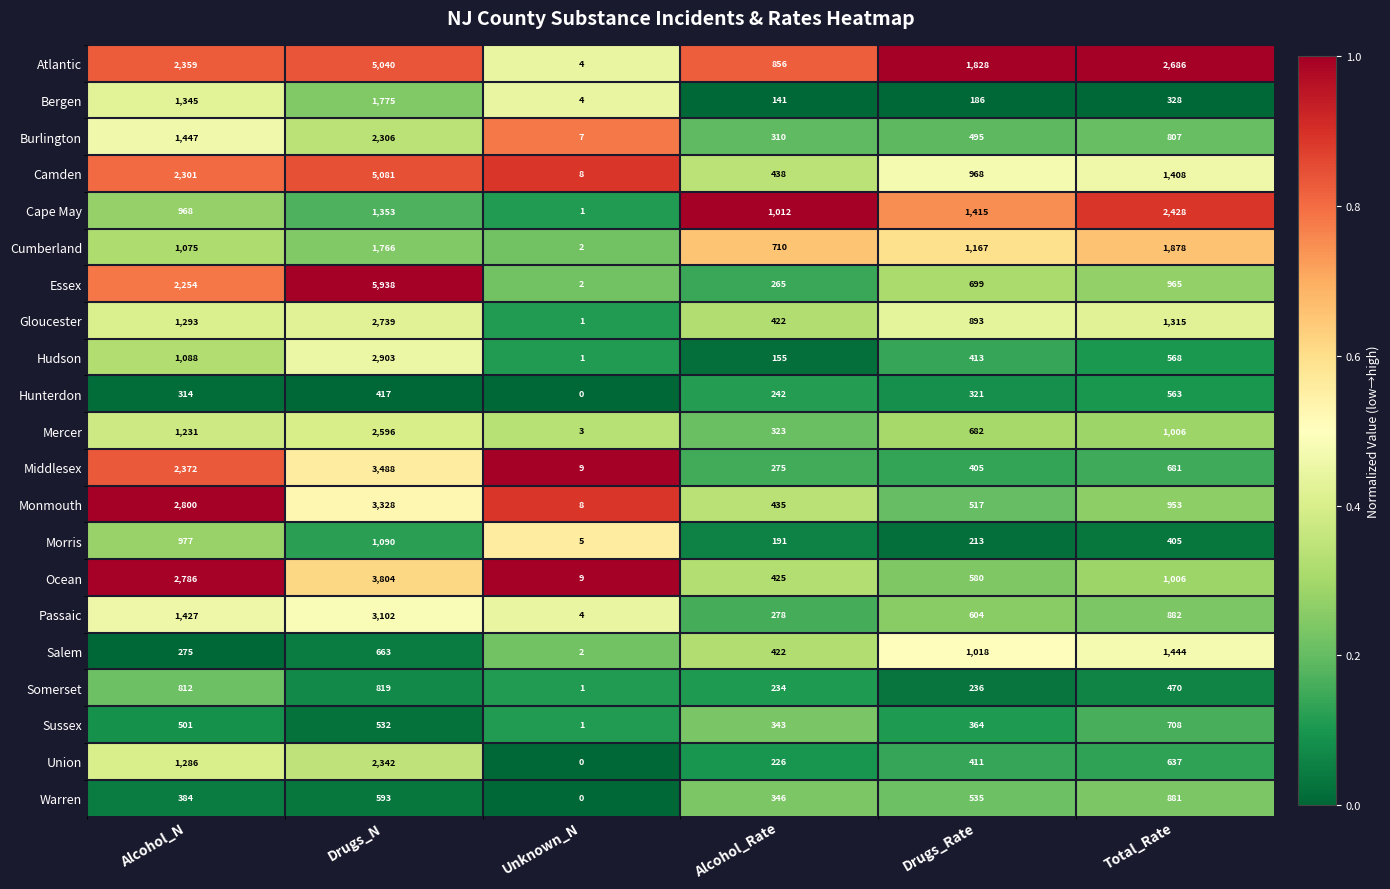

At which category does the chart reach its peak across all series?

Drugs_N